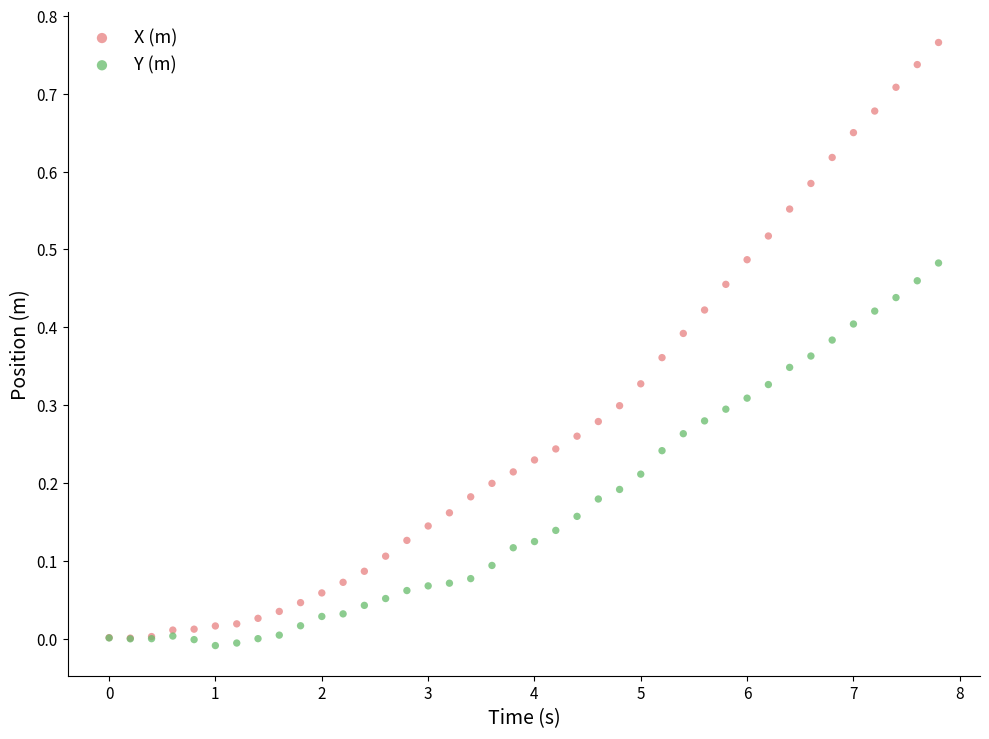

Which series reaches the minimum Y coordinate?

Y (m)